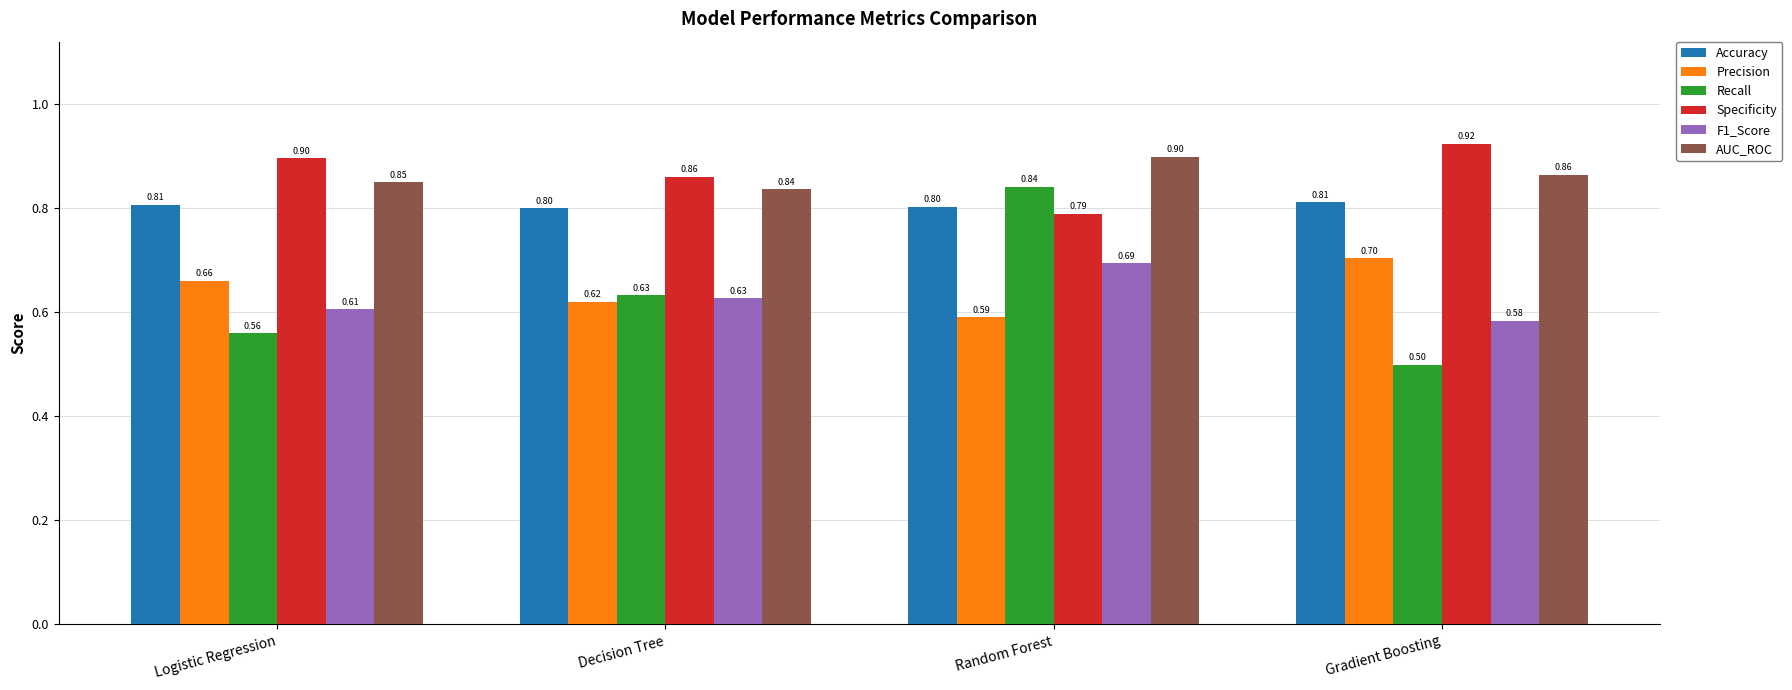

What is the label of the 4th bar from the left?

Gradient Boosting